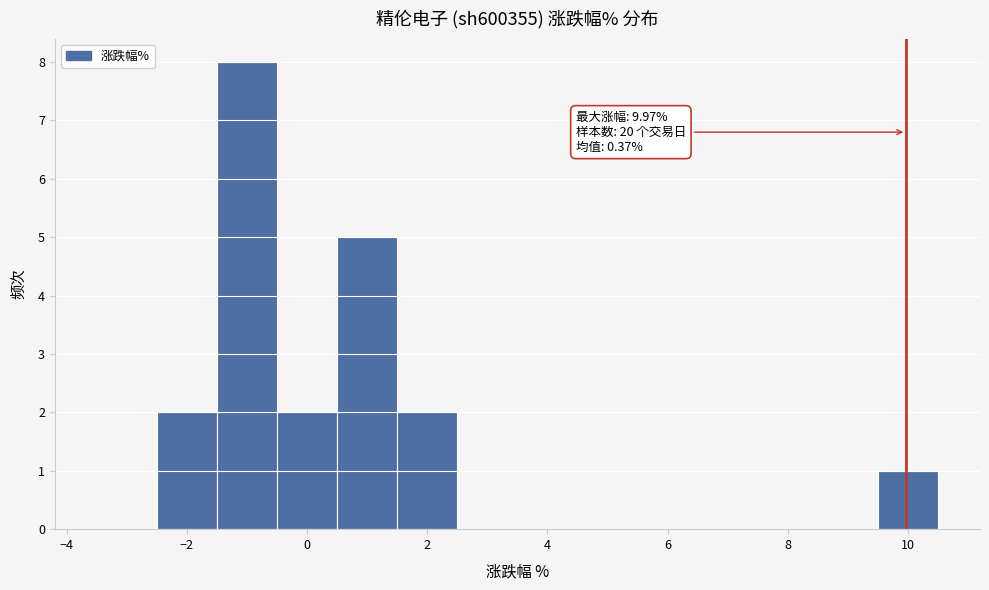

Over which range of the x-axis is the bar tallest?

-1.5 to -0.5